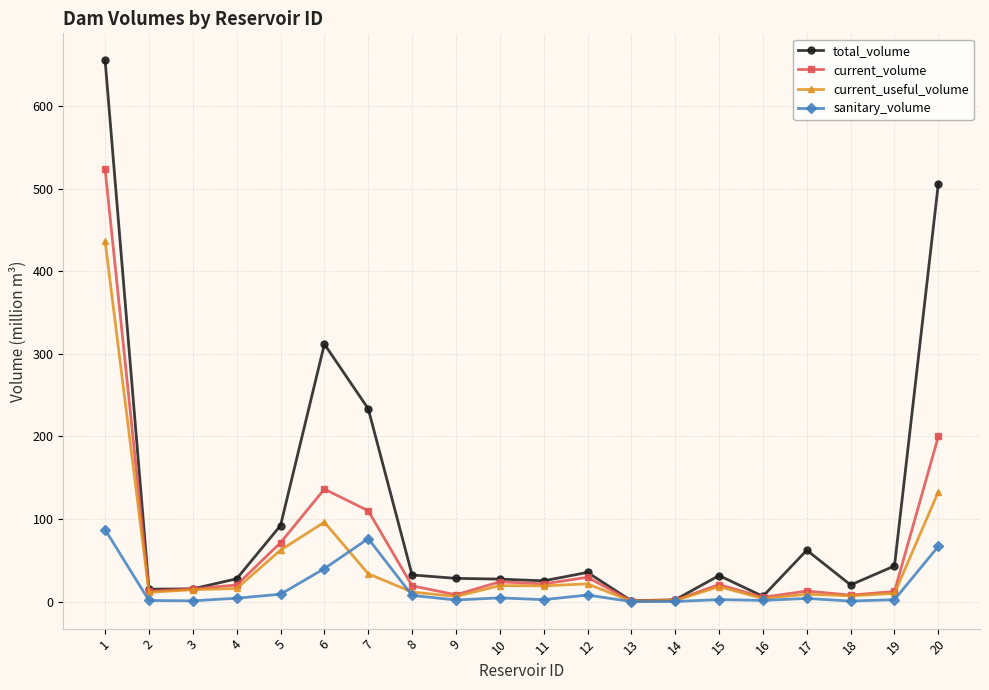

How many values in the total_volume series are below 31?

10